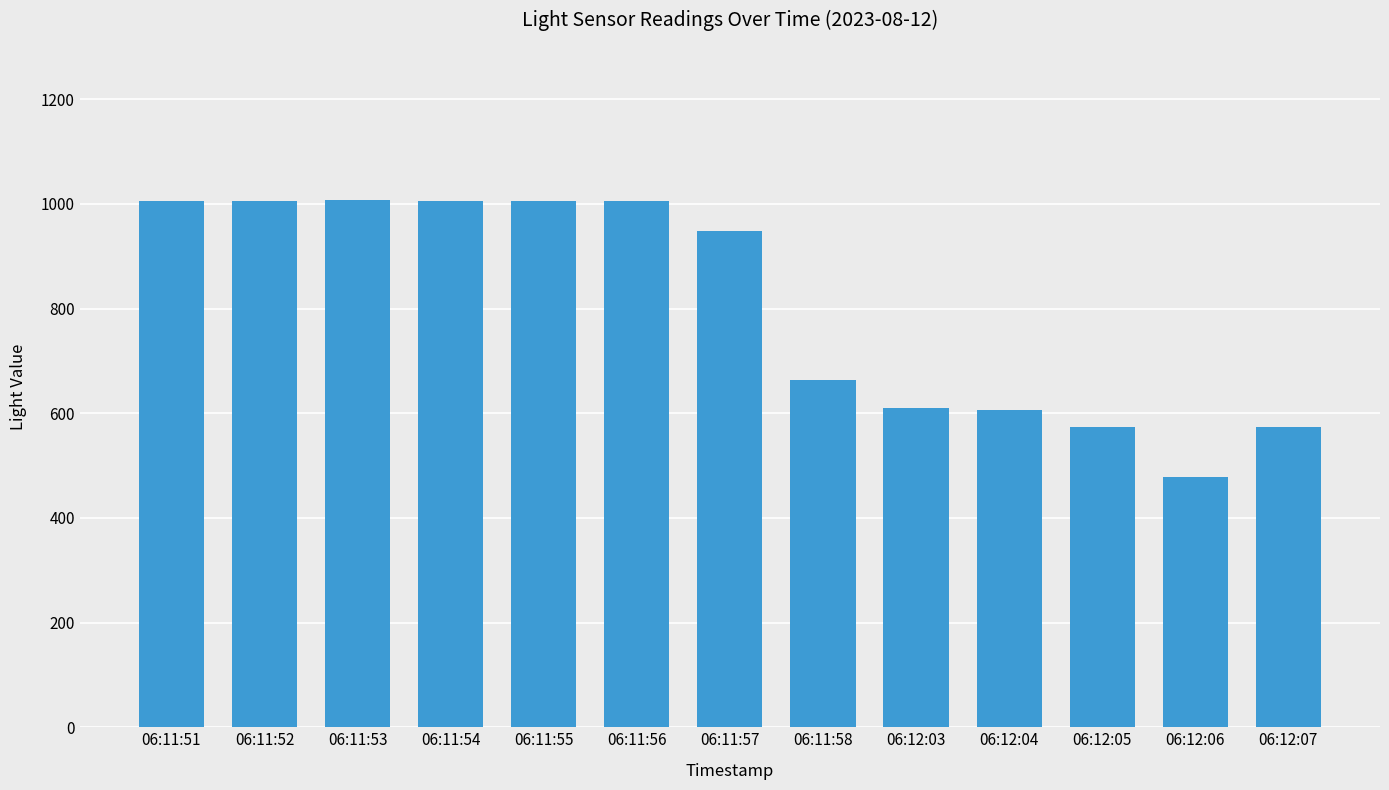

Are the bars horizontal?

No